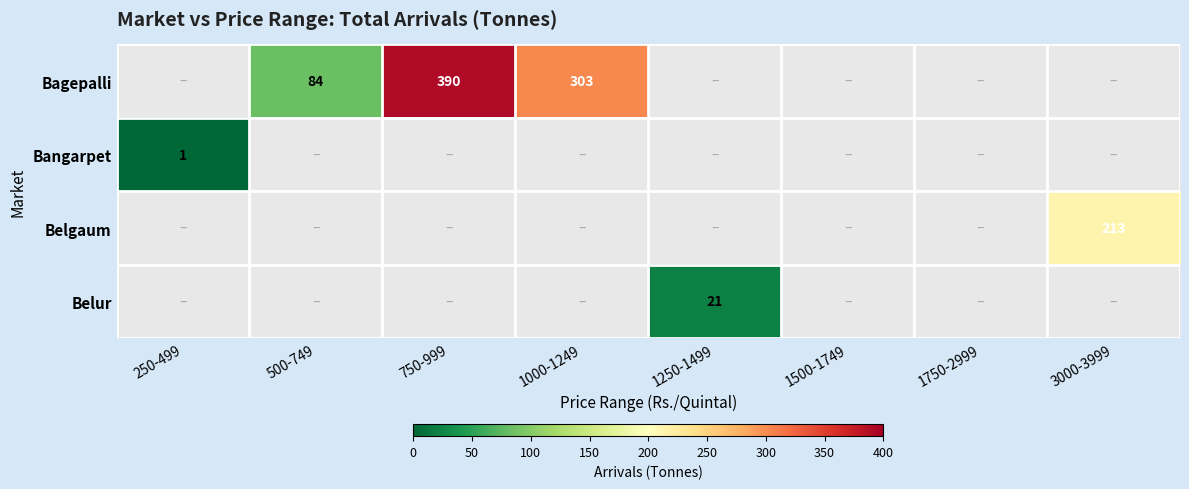

Is it true that Bagepalli equals 93 at 1000-1249?

False